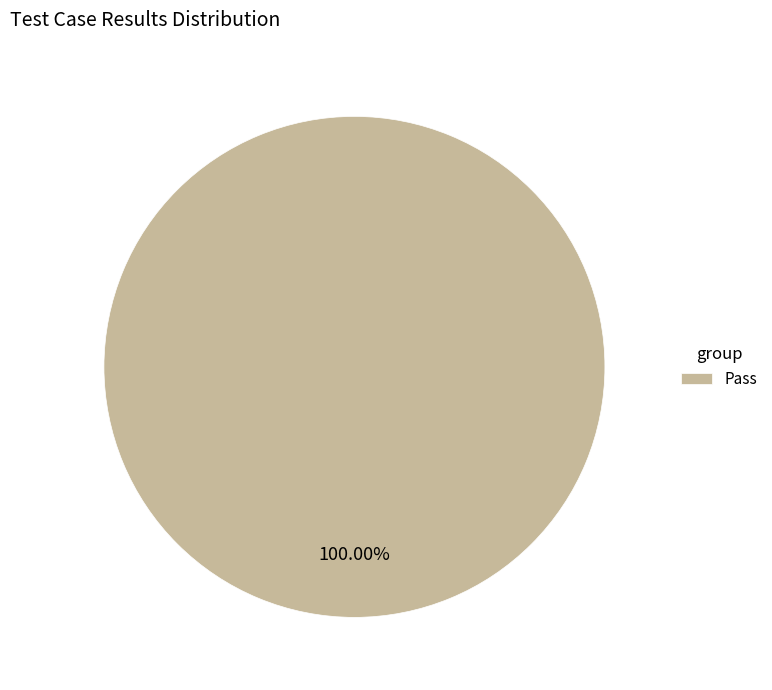

Does Pass account for over 50% of the chart?

Yes